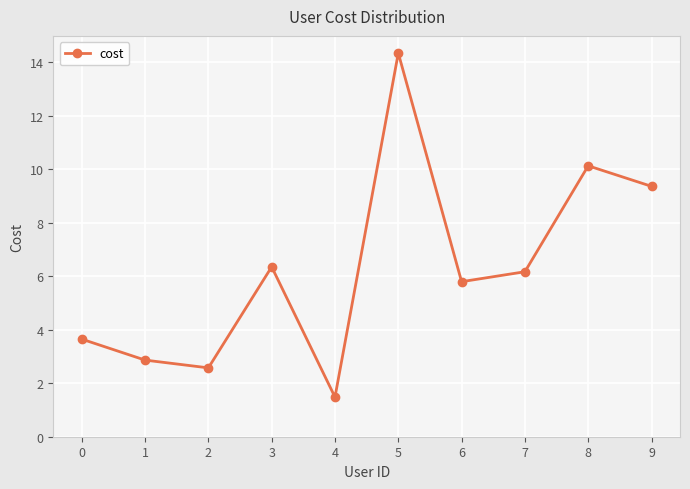

What is the ratio of the value at 9 to the value at 8?

0.9